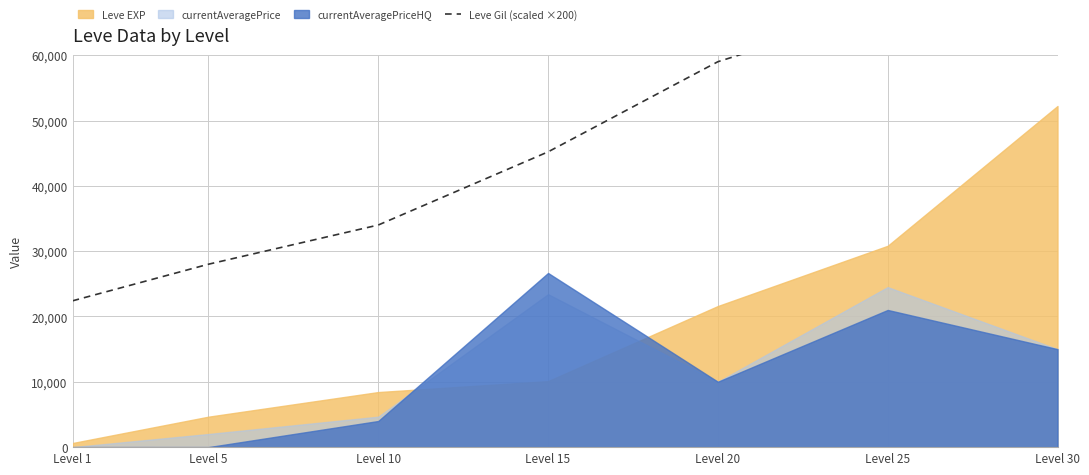

The value at Level 25 is 67200. True or false?

True